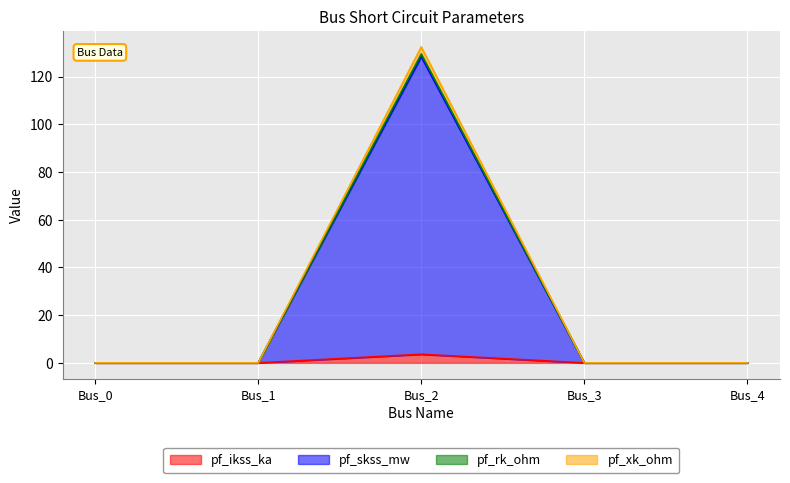

At which category is the sum across all series the highest?

Bus_2